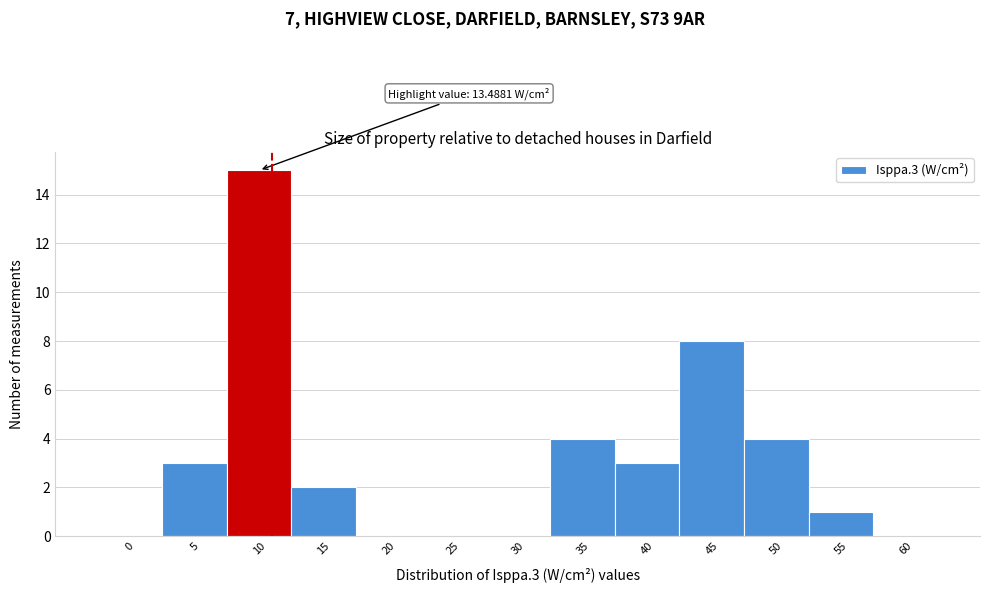

Reading right to left, list all the values displayed in this chart.

60=0	55=1	50=4	45=8	40=3	35=4	30=0	25=0	20=0	15=2	10=15	5=3	0=0